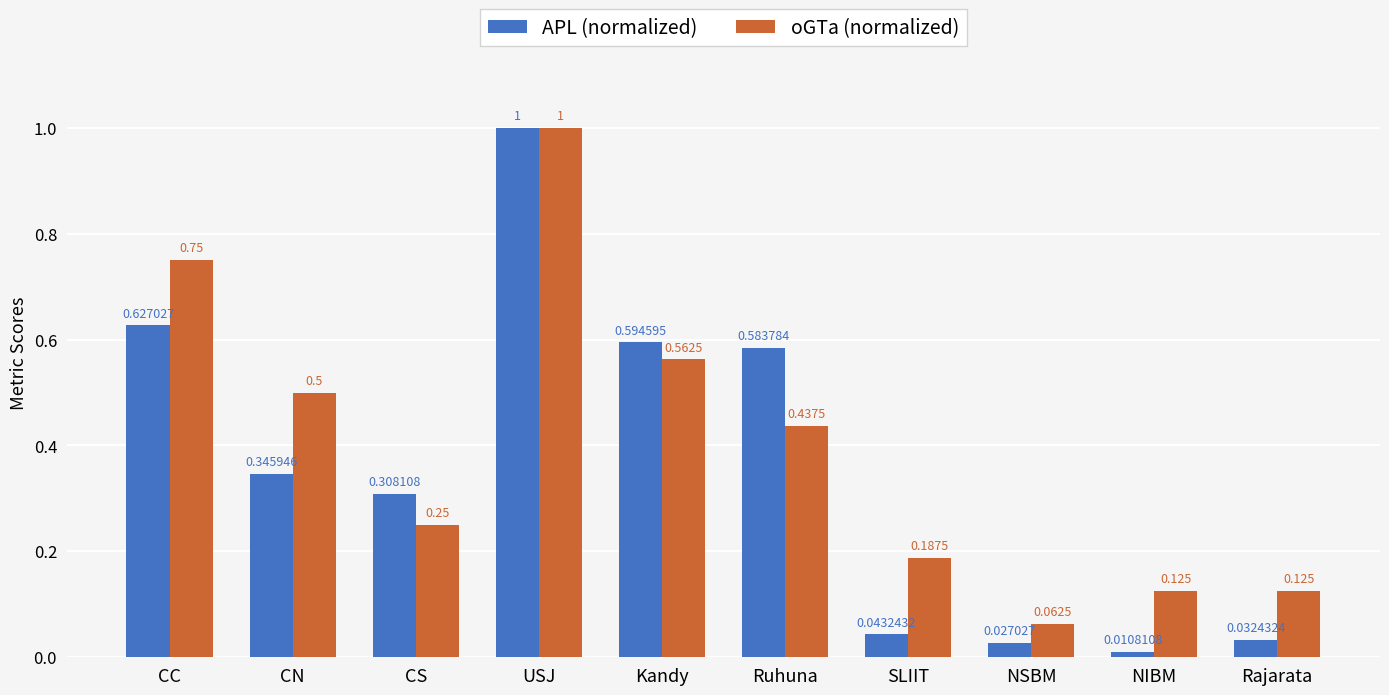

How many distinct data groups are displayed?

2